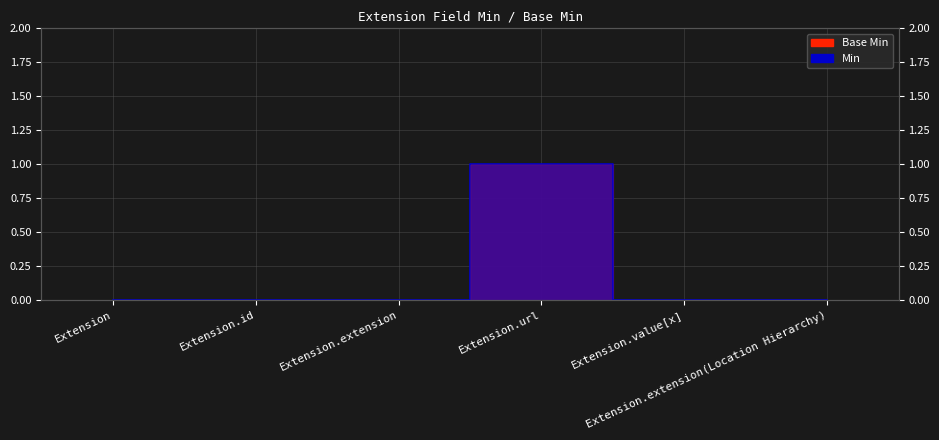

Is the value of Base Min at Extension.value[x] greater than the value of Min at Extension.value[x]?

No